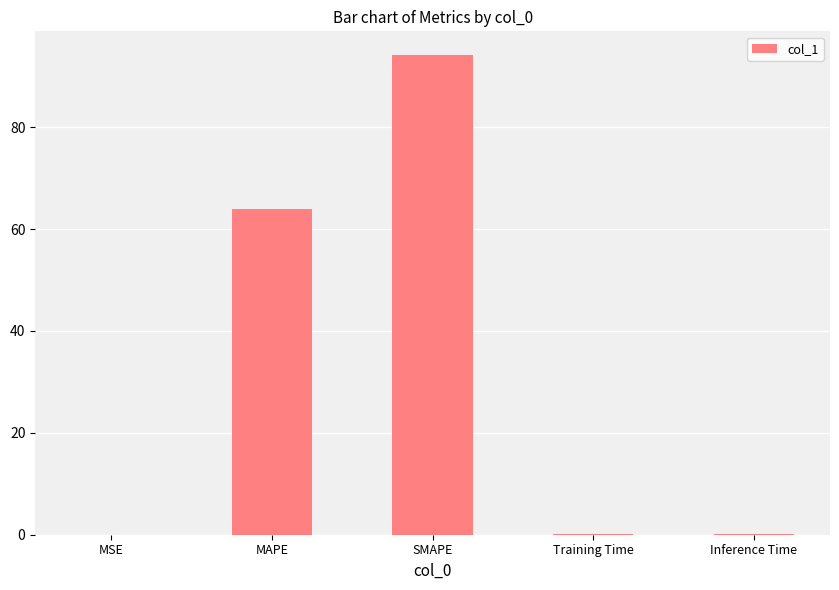

Between Training Time and MAPE, which is larger?

MAPE